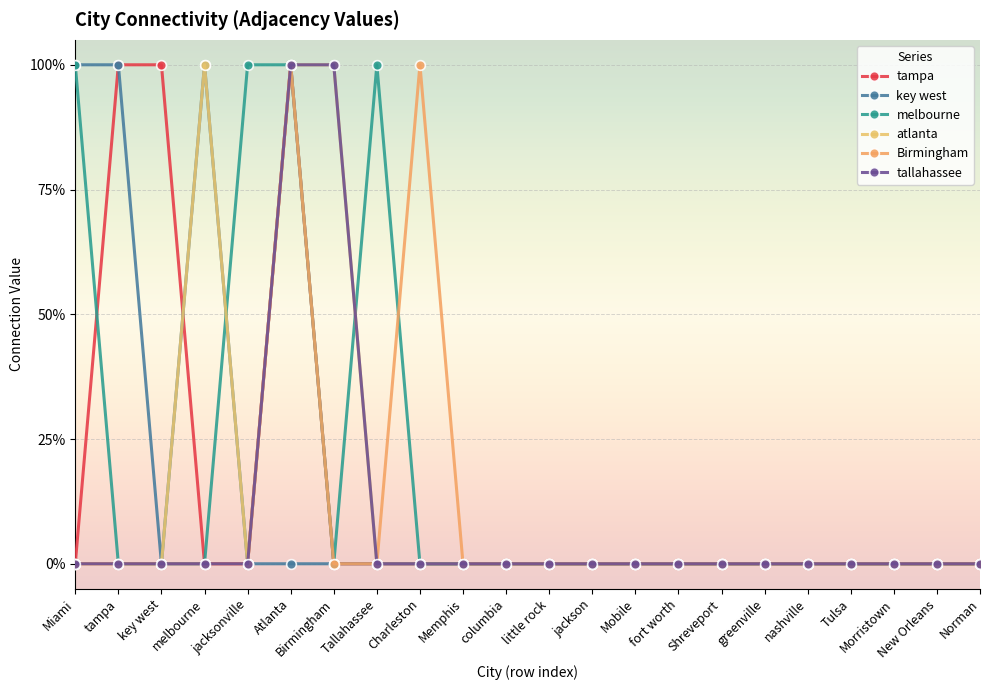

True or false: Birmingham and tallahassee cross at least once.

False